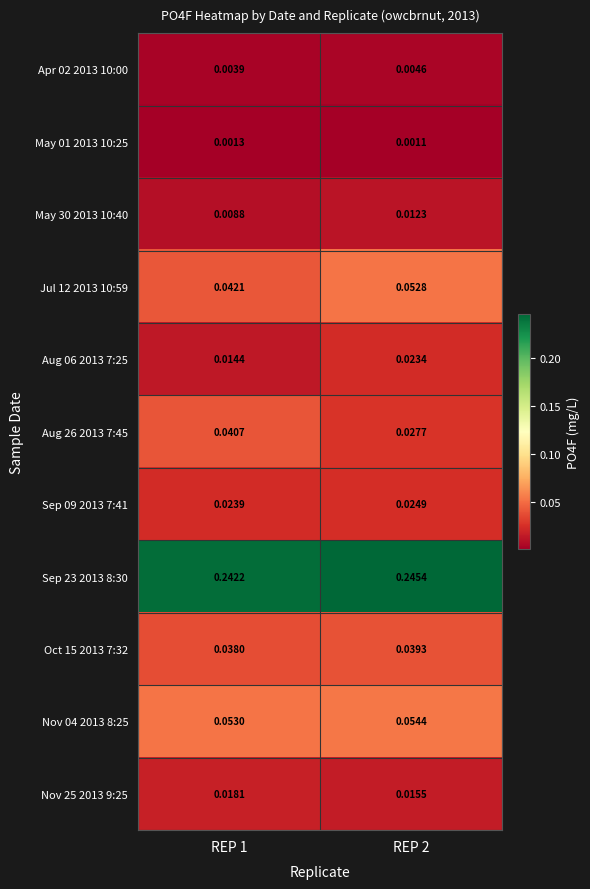

At which category does the chart reach its peak across all series?

REP 2